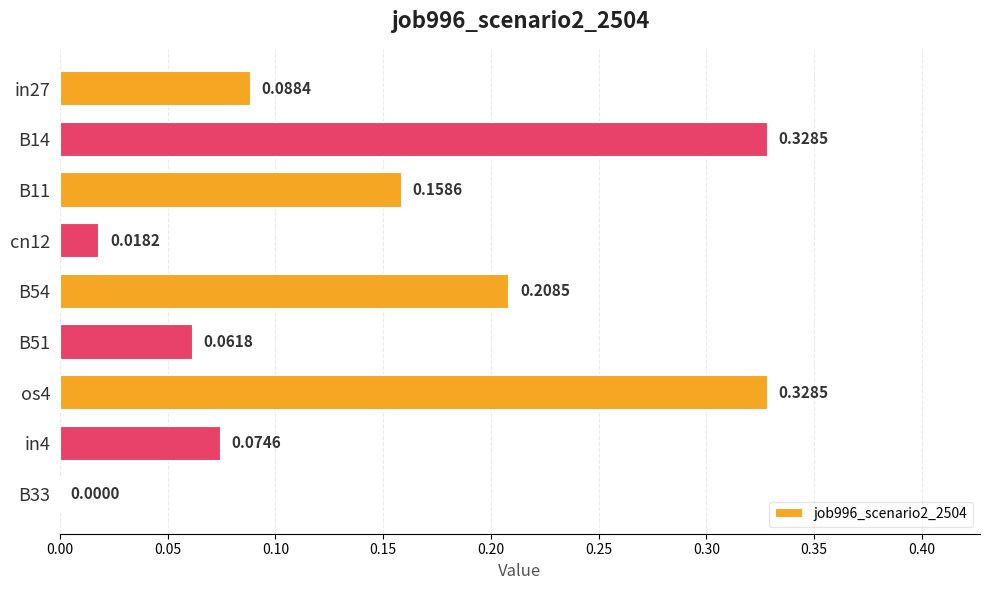

How many values exceed 0?

8